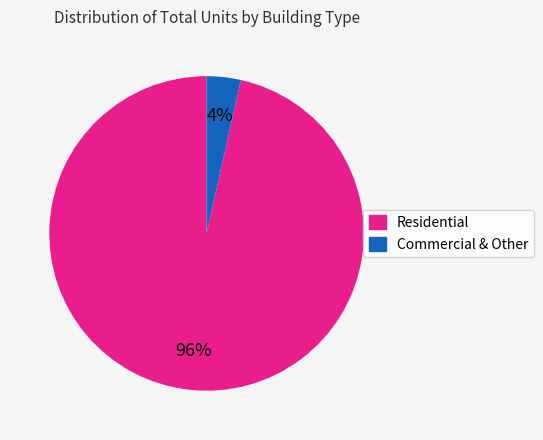

Count the number of slices in the pie.

2